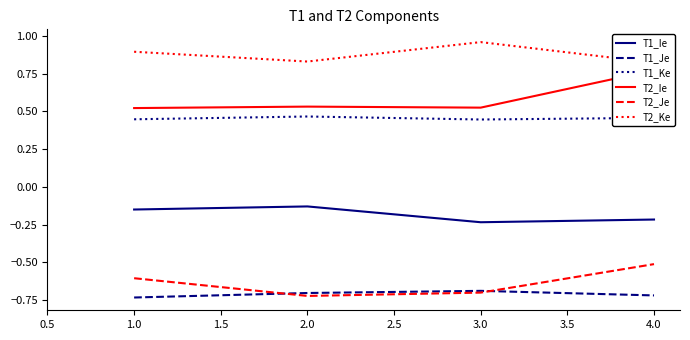

The T1_Je series shows -0.7 at 2.0. True or false?

True